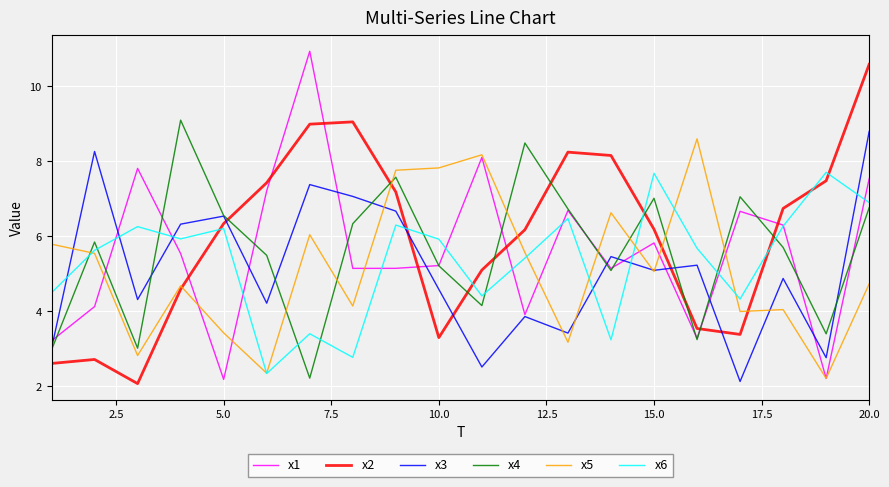

After their last crossing, which series has the higher values: x6 or x3?

x3